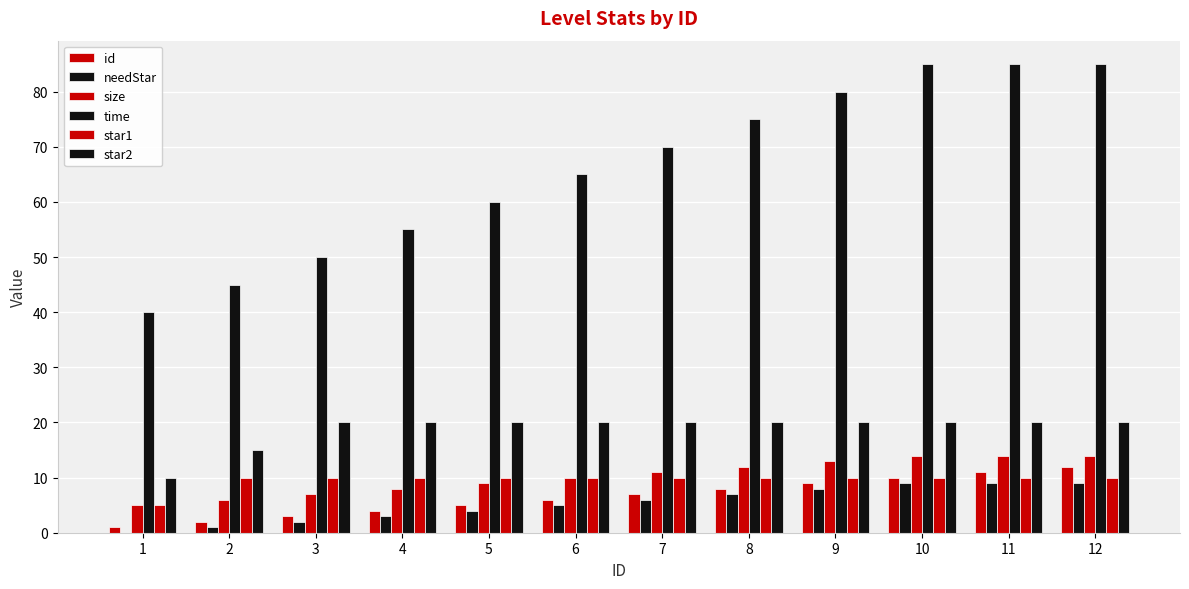

At which category is the sum across all series the highest?

12